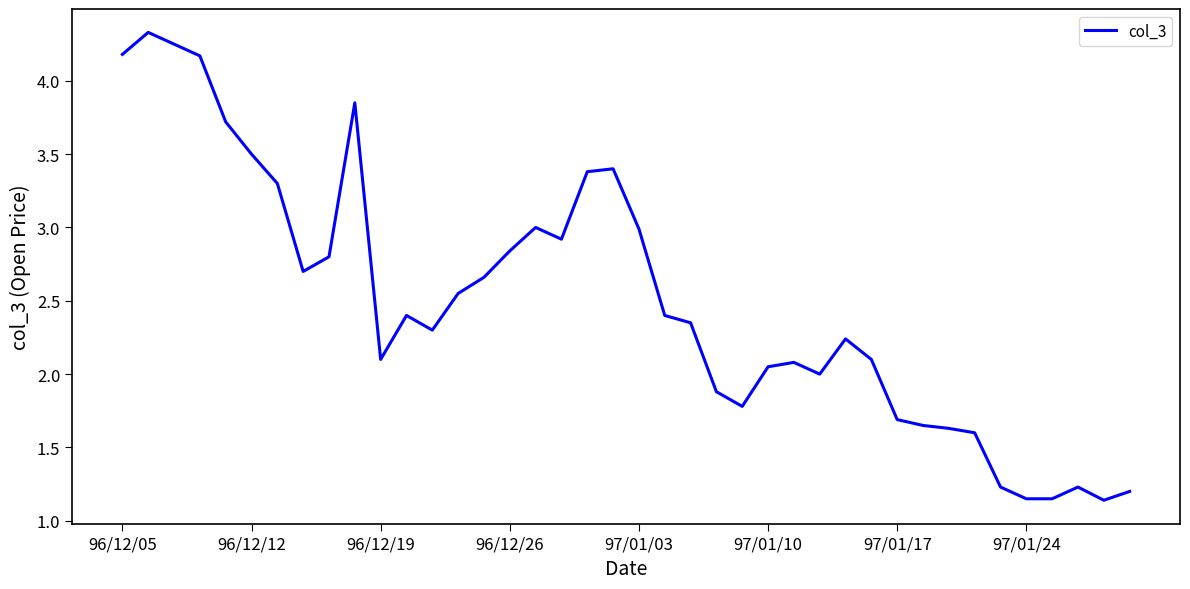

What is the greatest value displayed?

4.3